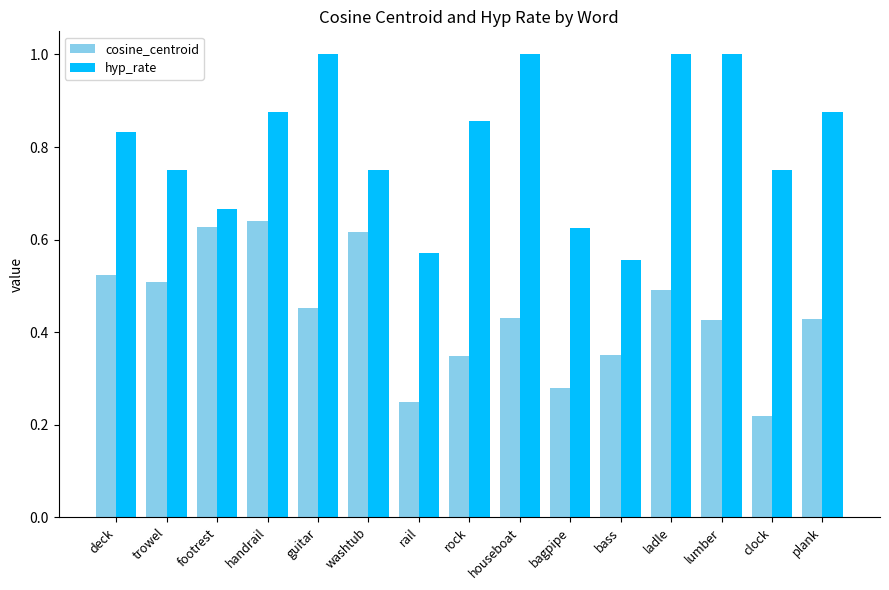

What is the sum of all hyp_rate values?

12.1